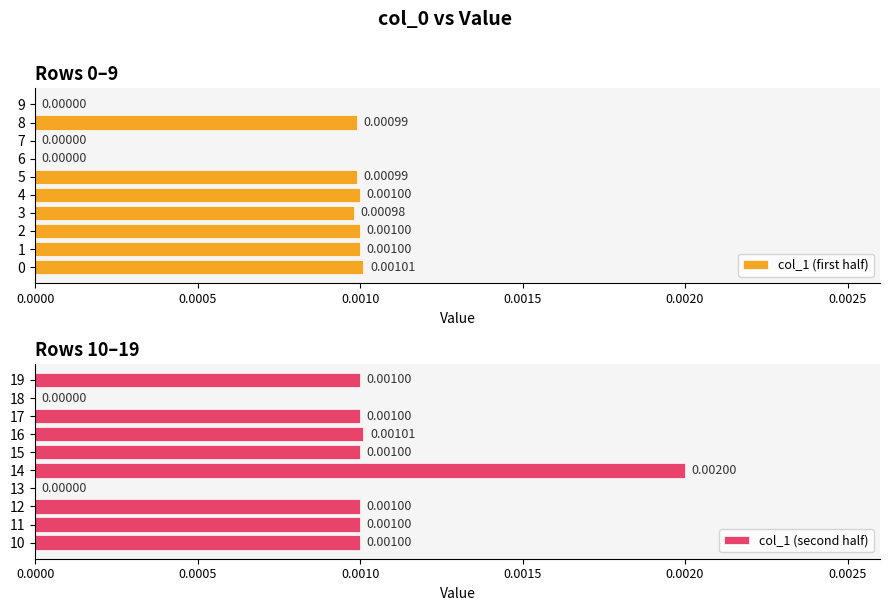

How many col_1 (second half) values are between 0 and 1?

10